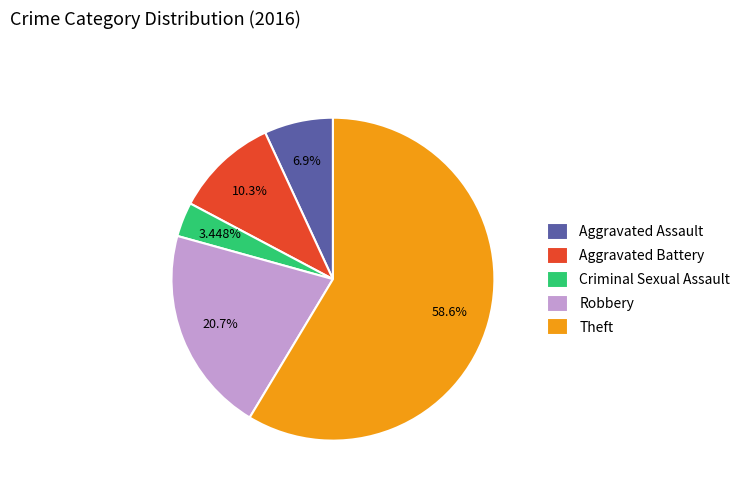

Which category has the biggest portion of the pie?

Theft